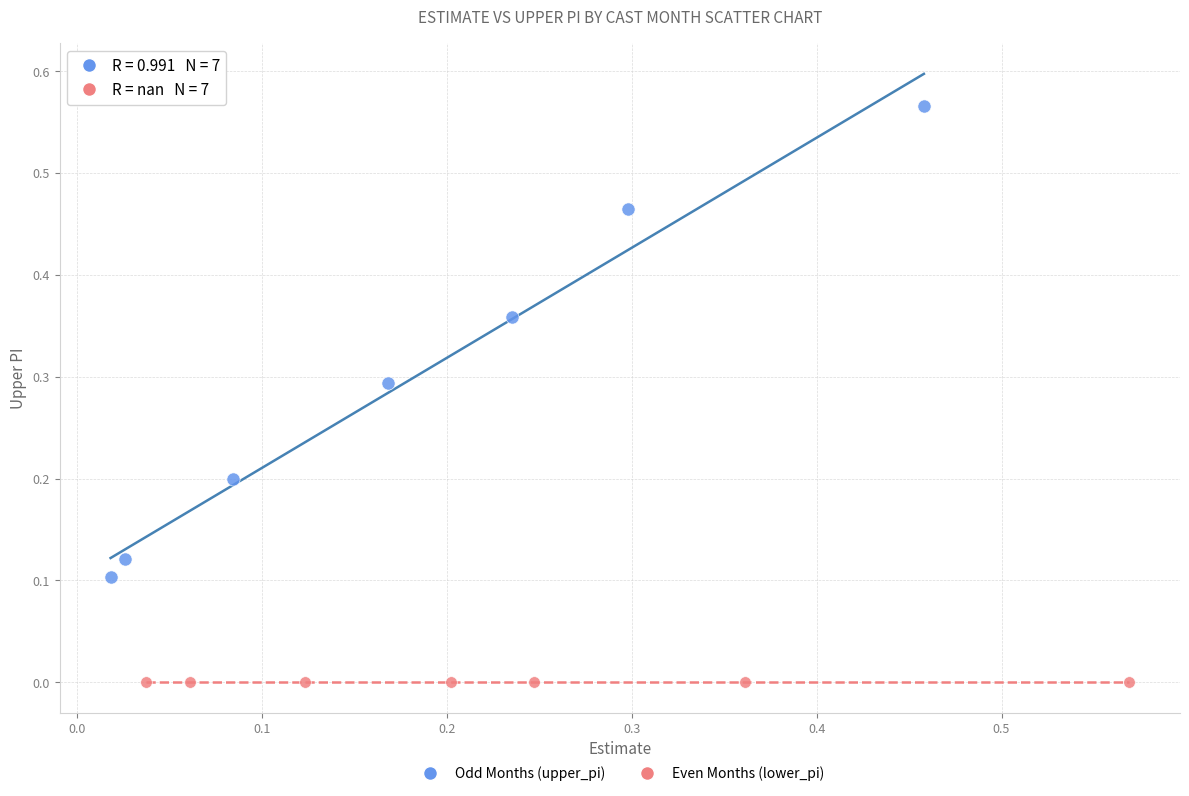

Which series contains the highest Y value?

Odd Months (upper_pi)